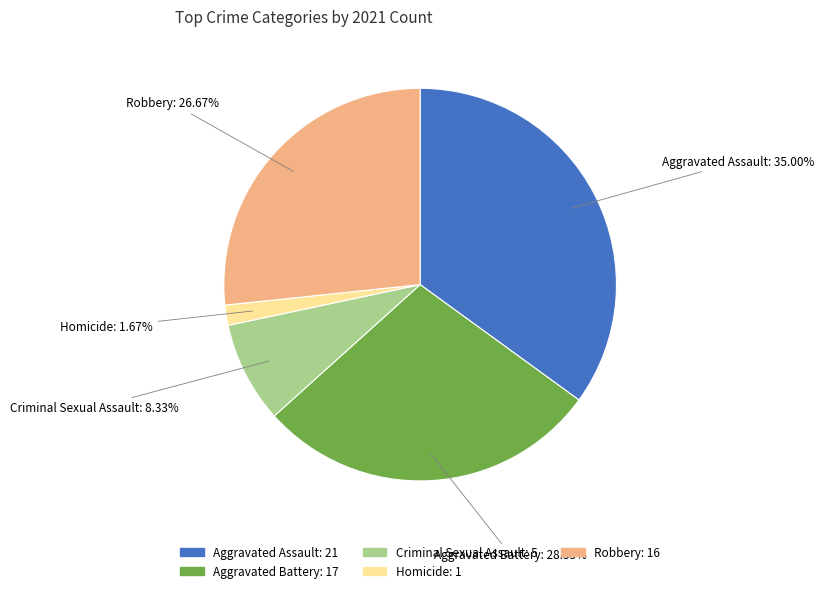

What percentage is the Aggravated Battery slice, to the nearest percent?

28%